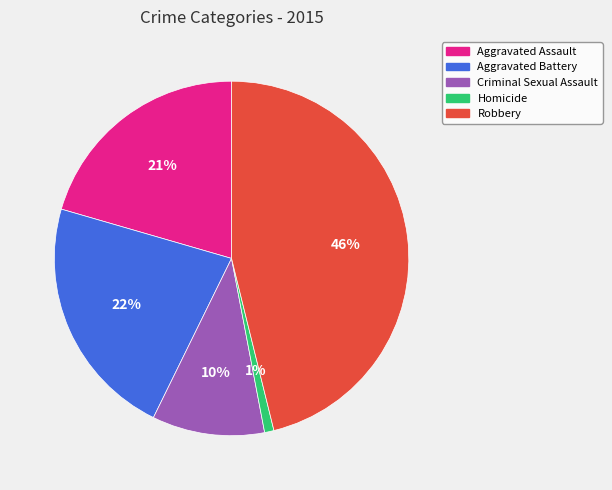

Does any single category account for the majority?

No